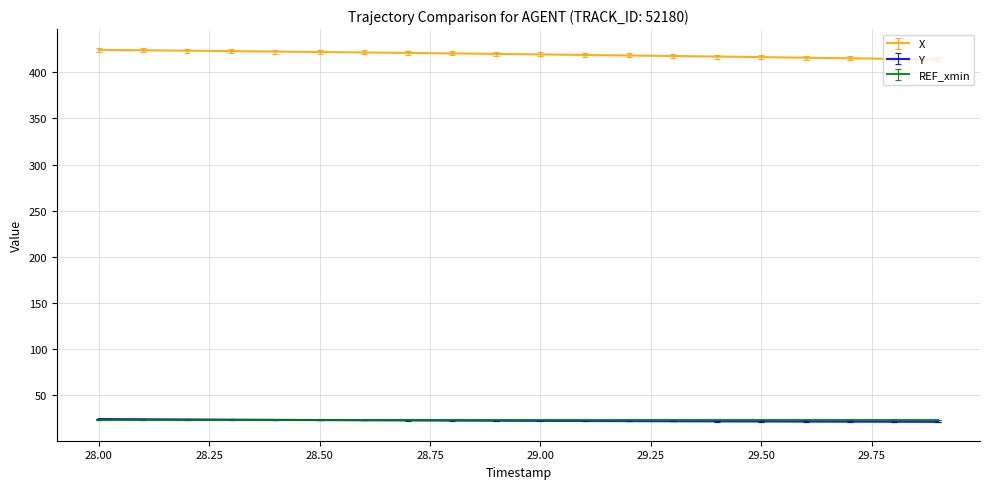

What is the minimum value shown in the chart?

20.7